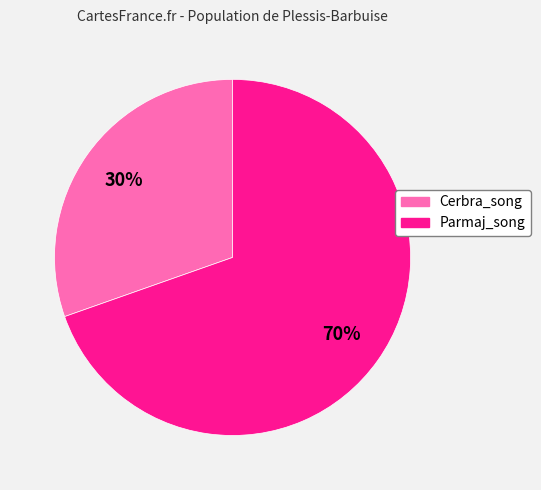

Rank the categories by value from lowest to highest.

Cerbra_song, Parmaj_song